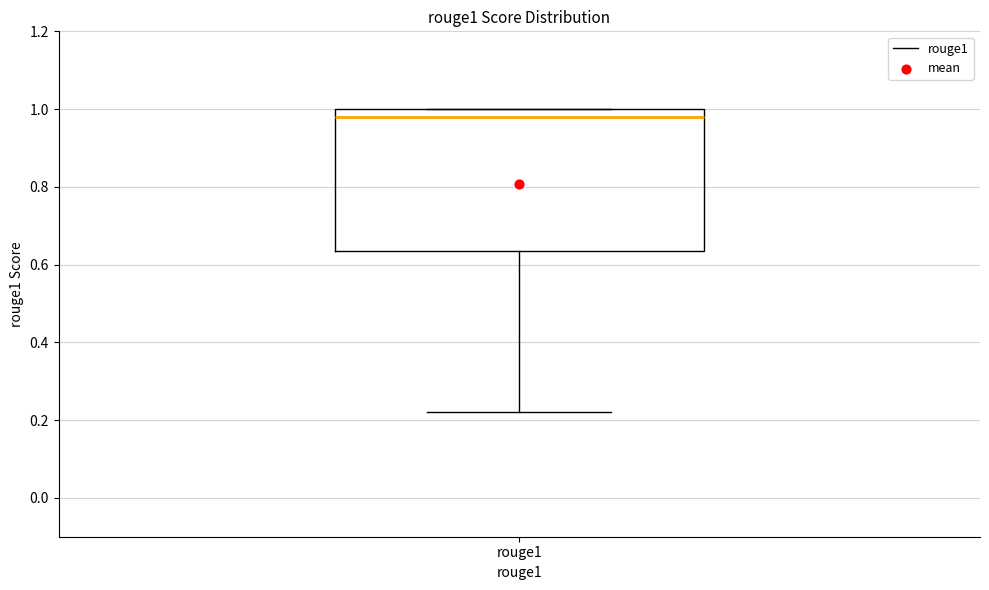

Read this box plot against the y-axis: the position of the median line, the range covered by the box, and the ends of both whiskers. The values are not printed on the chart, so give them approximately, as read against the axis.

median 0.98, box 0.64 to 1.00, whiskers 0.22 to 1.00